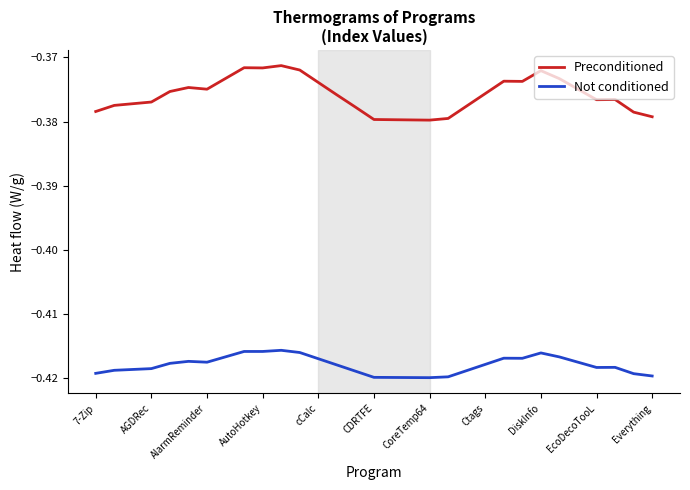

Which series has the widest spread of values?

Preconditioned